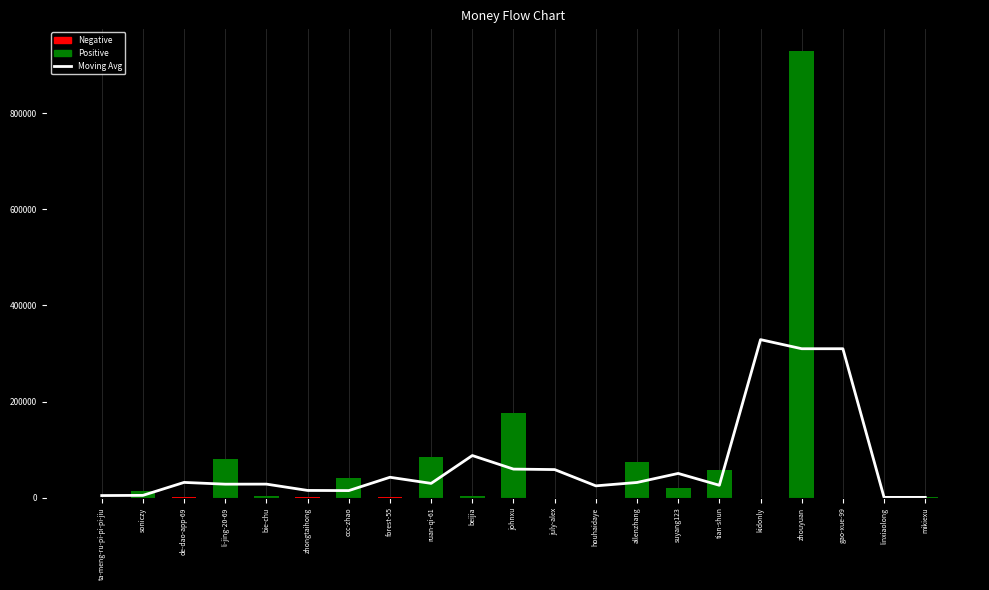

What is the greatest value displayed?

930090.0